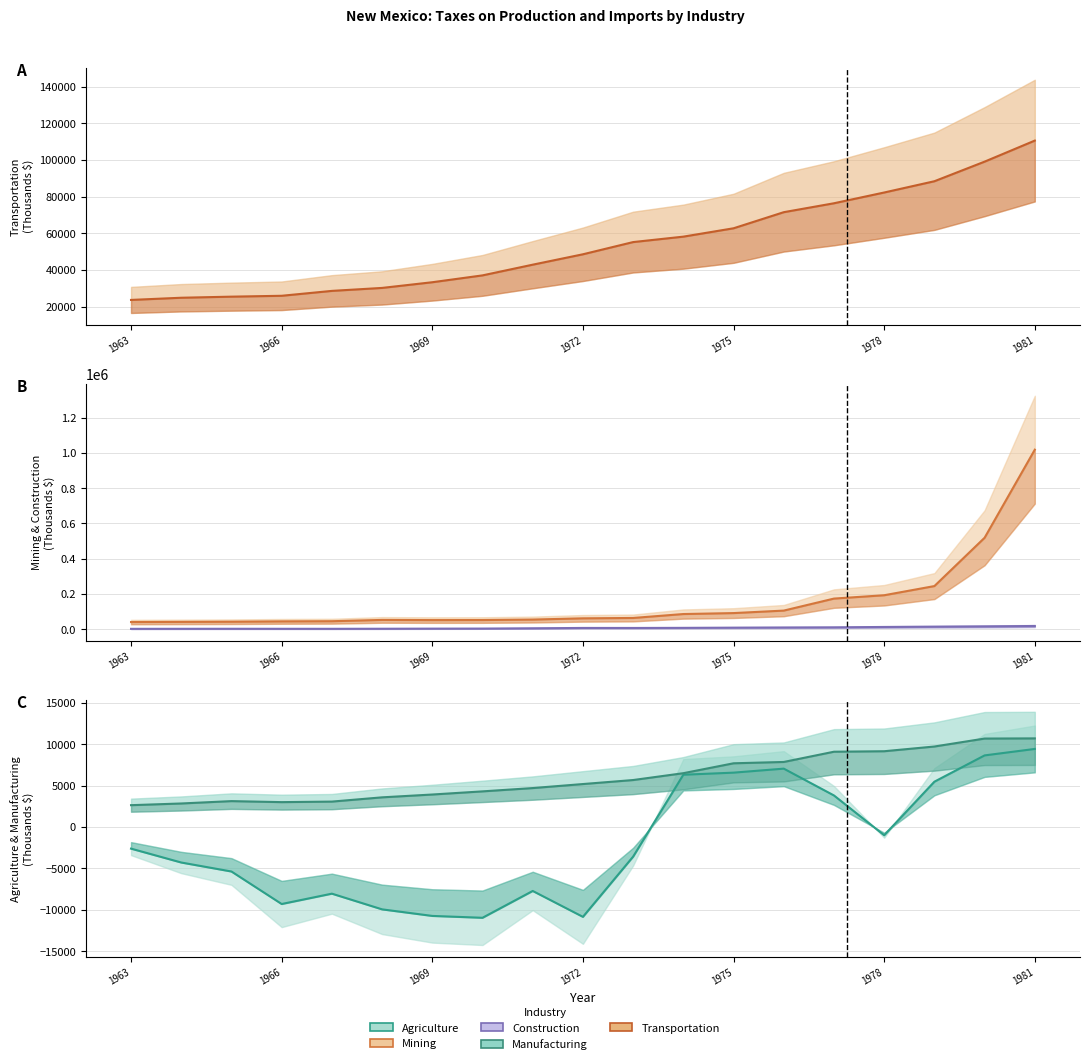

Count the number of categories in the chart.

19